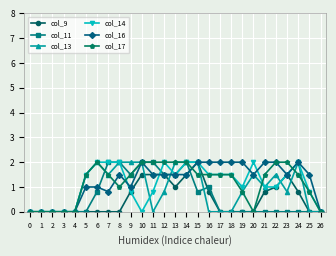

Is this an area chart (filled region under the line)?

No